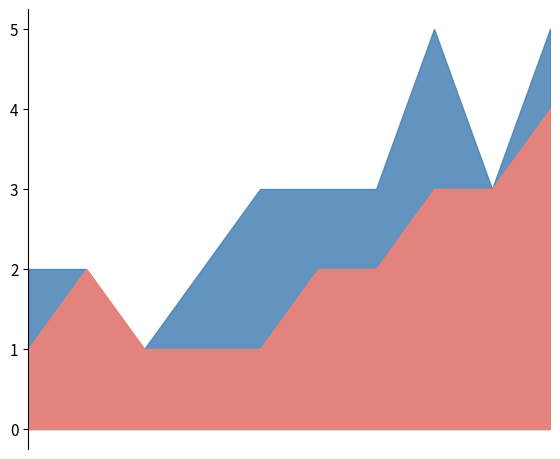

What is the value of the Total point at the 1st from the left?

2